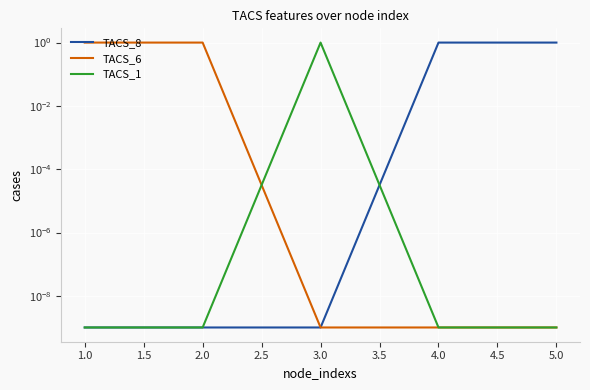

What is the value of the TACS_8 point at the 5th from the left?

1.0